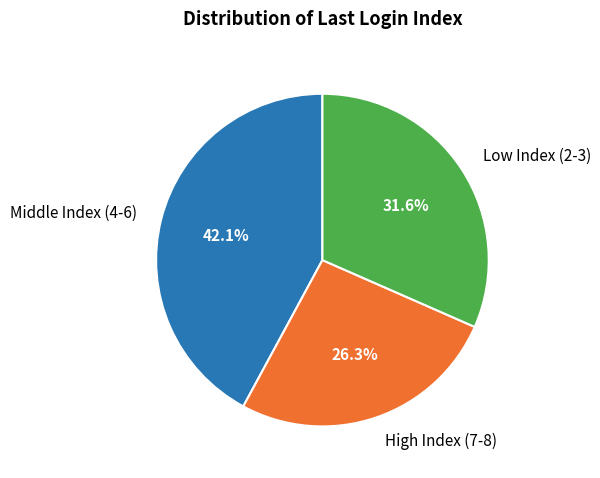

Does any single category account for the majority?

No